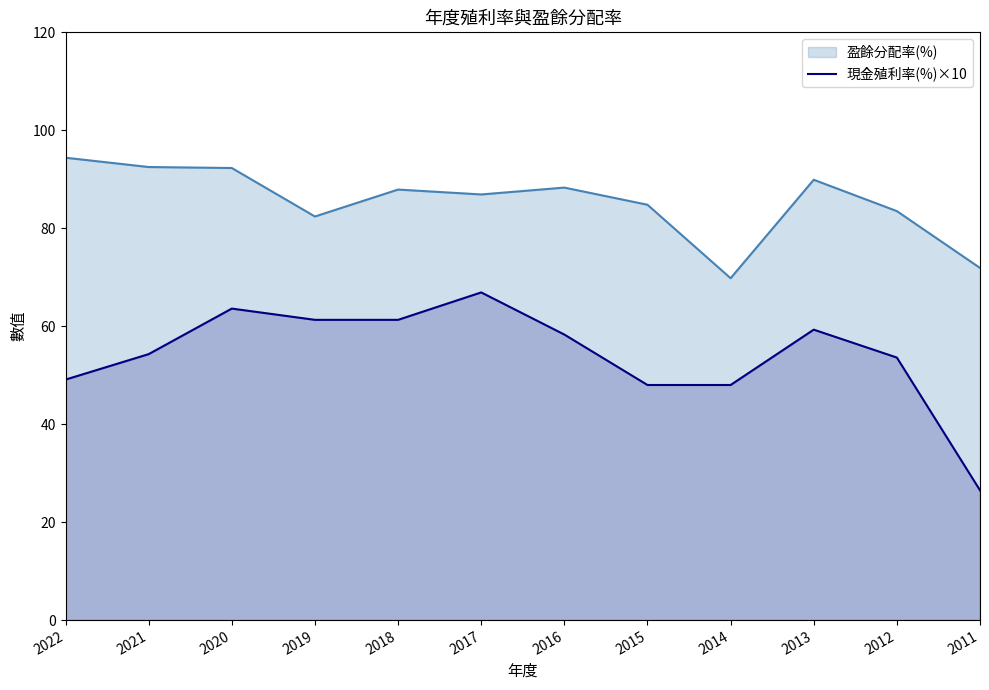

What is the spread (max minus min) of values at 2011?

45.4